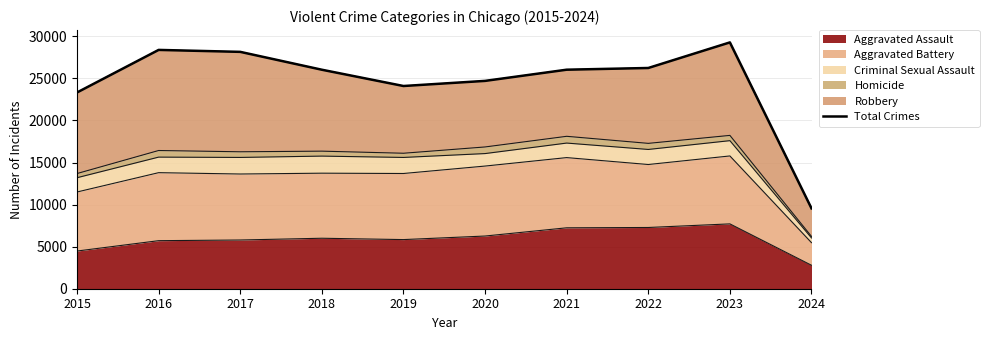

What is the value of the 8th point from the left?

26243